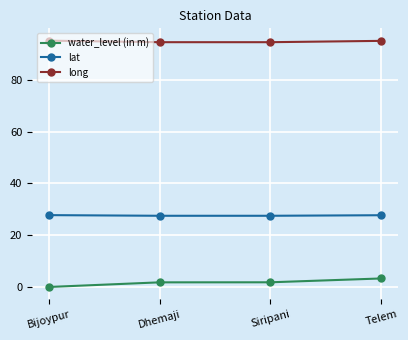

At Bijoypur, list the series in order from largest to smallest.

long, lat, water_level (in m)